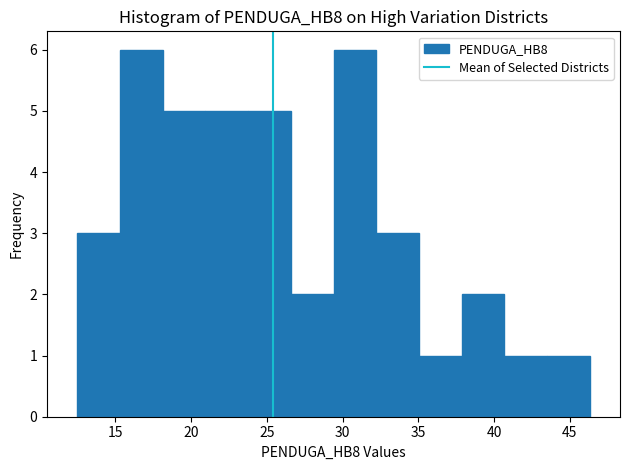

How tall is the bar that spans 29.5 to 32.0 on the x-axis? Neither the bar edges nor the heights are printed on the chart, so give them approximately, as read against the axes.

6